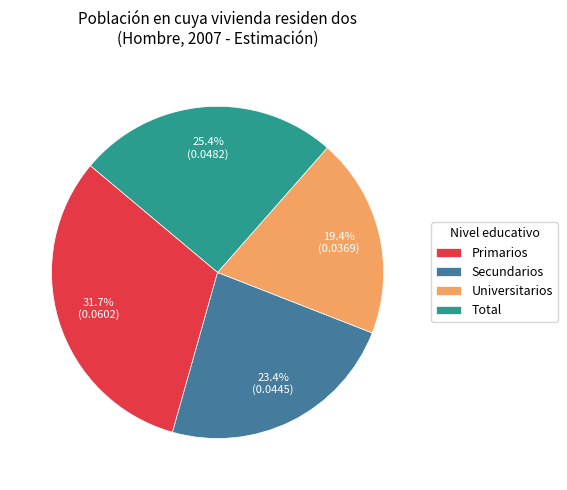

Is it true that Primarios is 32% of the pie?

True